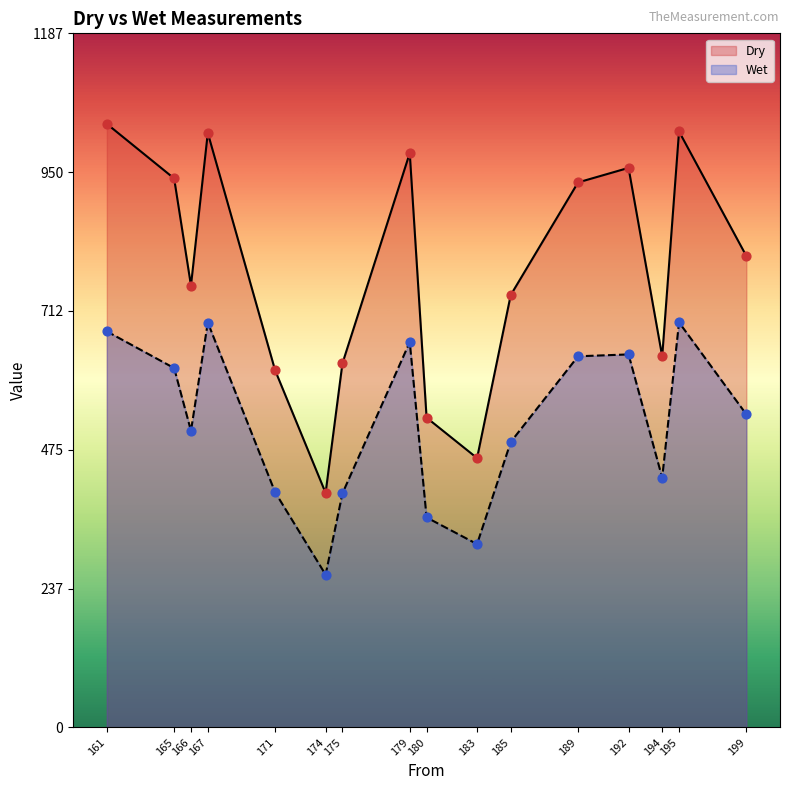

What are all the series names shown in the legend?

Dry, Wet